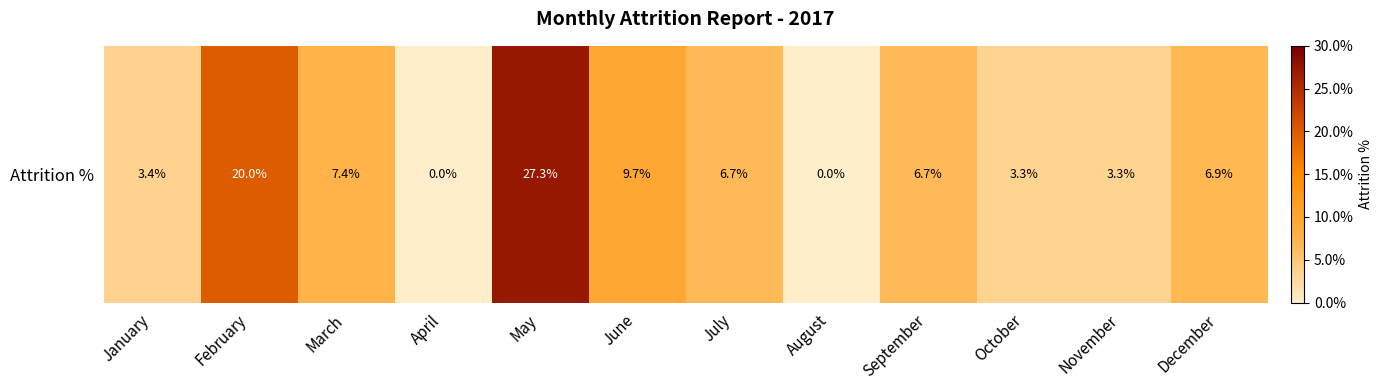

What is the maximum value shown in the chart?

0.3